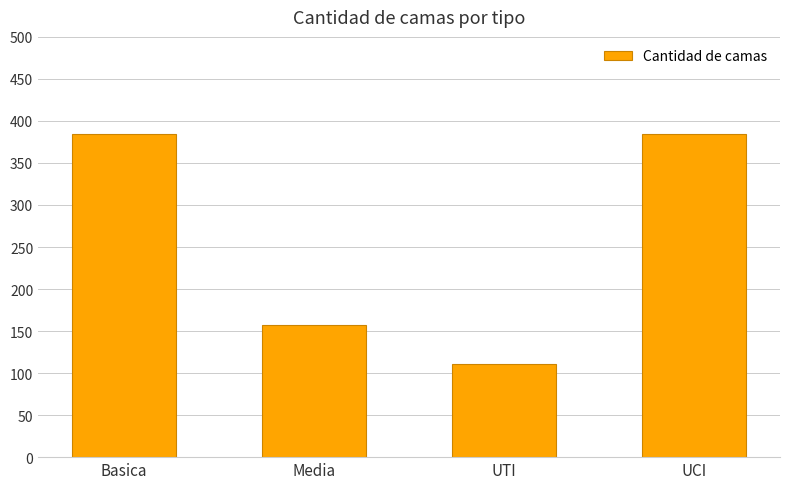

Reading left to right, what are all the values shown in this chart?

384	157	111	384